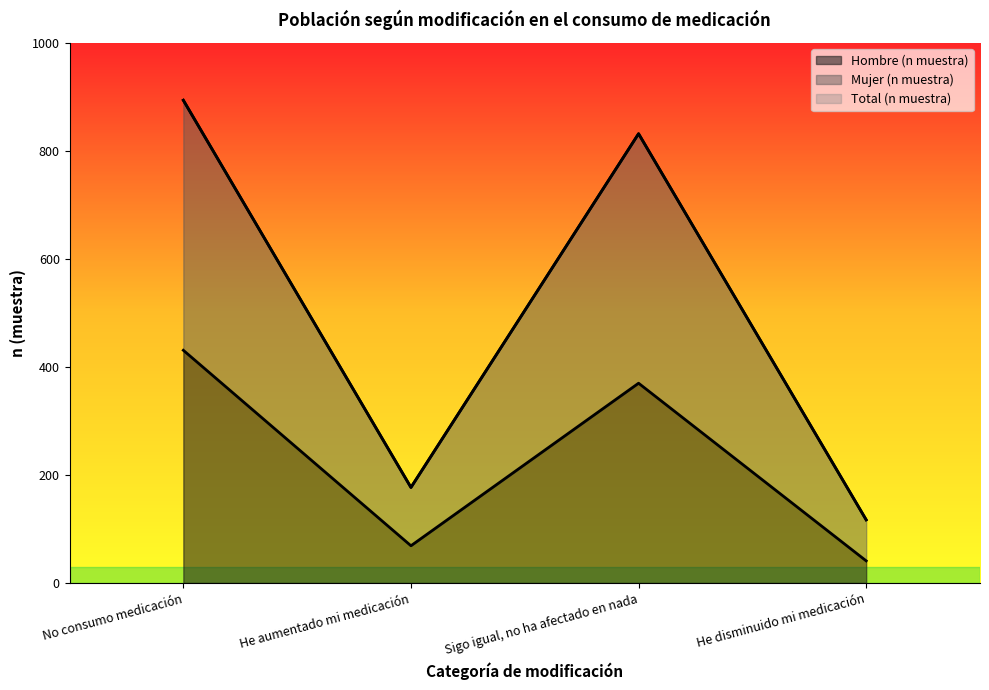

True or false: Total (n muestra) and Hombre (n muestra) intersect in this chart.

False